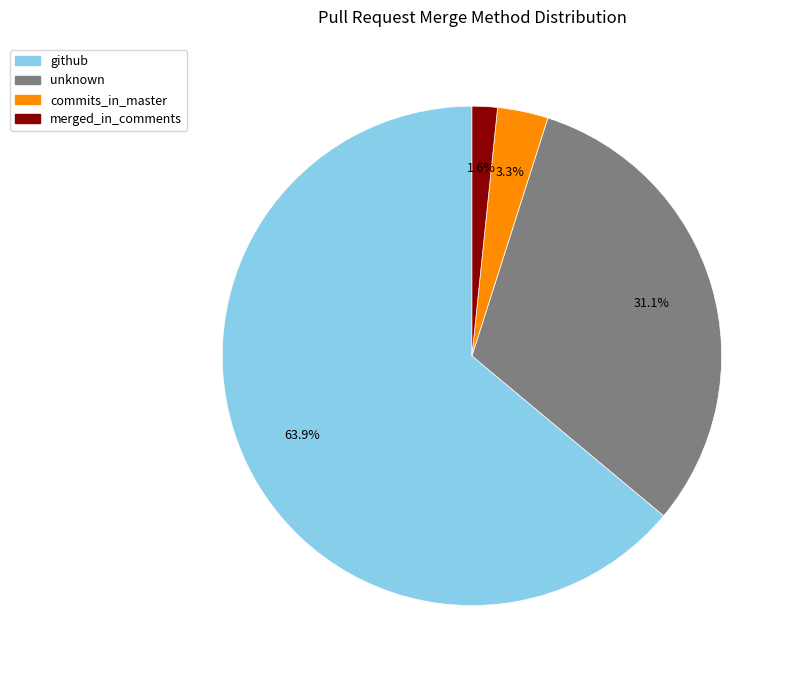

Is there a majority slice in this chart?

Yes